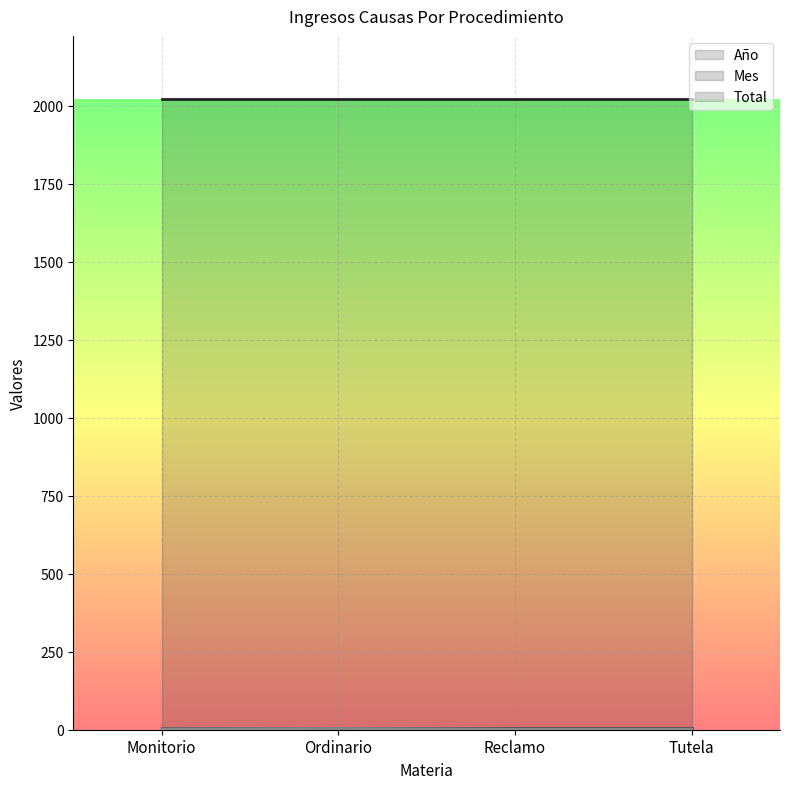

At which category is the sum across all series the highest?

Ordinario